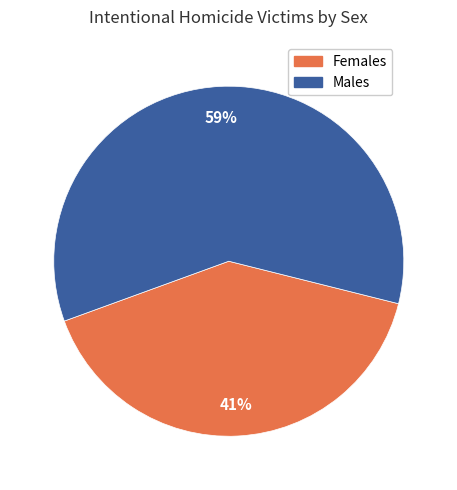

Is there any slice that represents more than half of the pie?

Yes